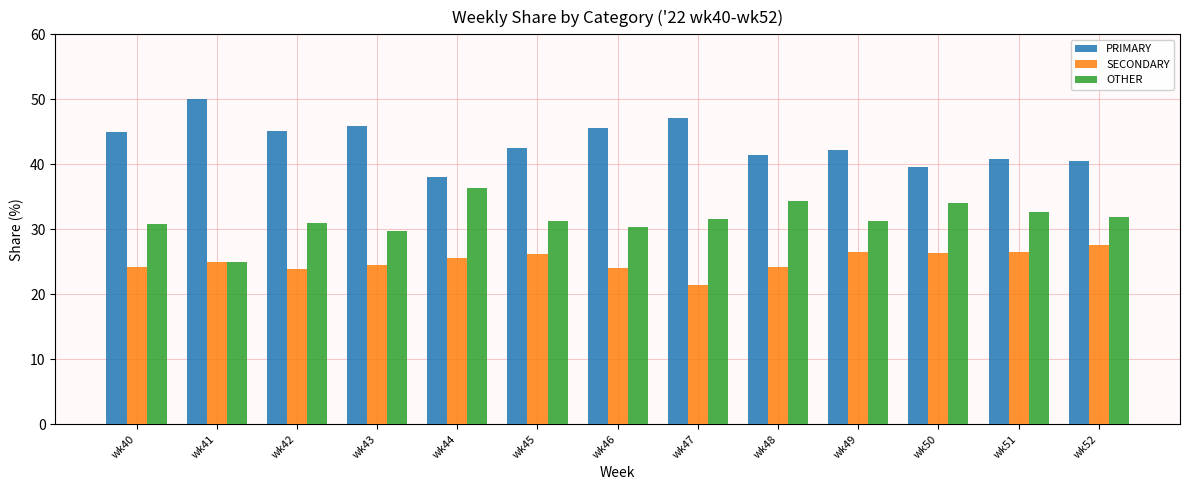

How many distinct data groups are displayed?

3